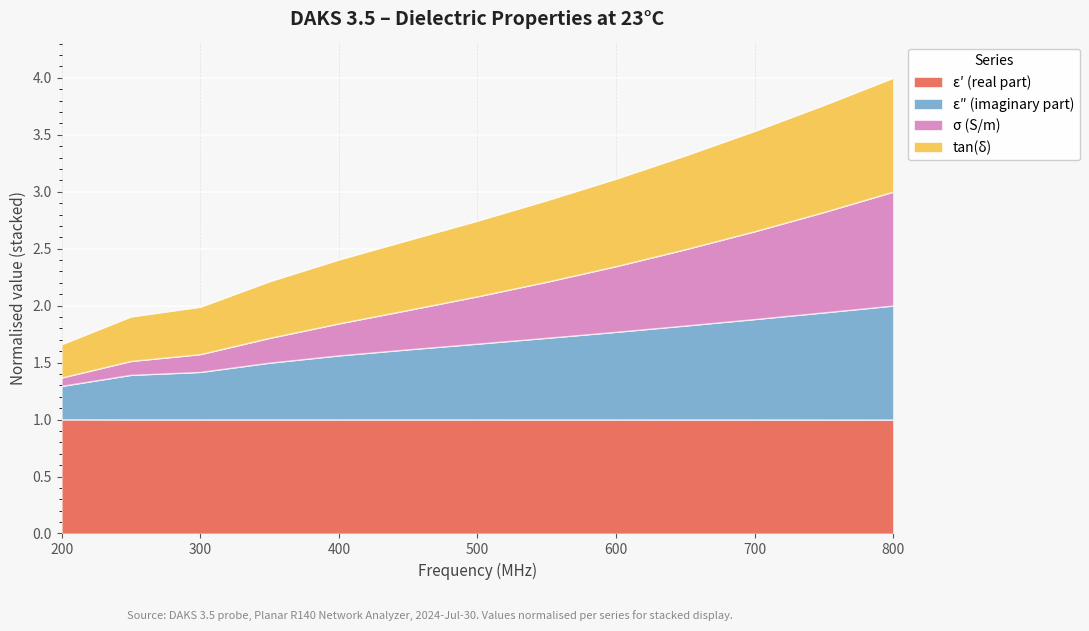

What is the lowest value of the ε′ (real part) series?

1.0